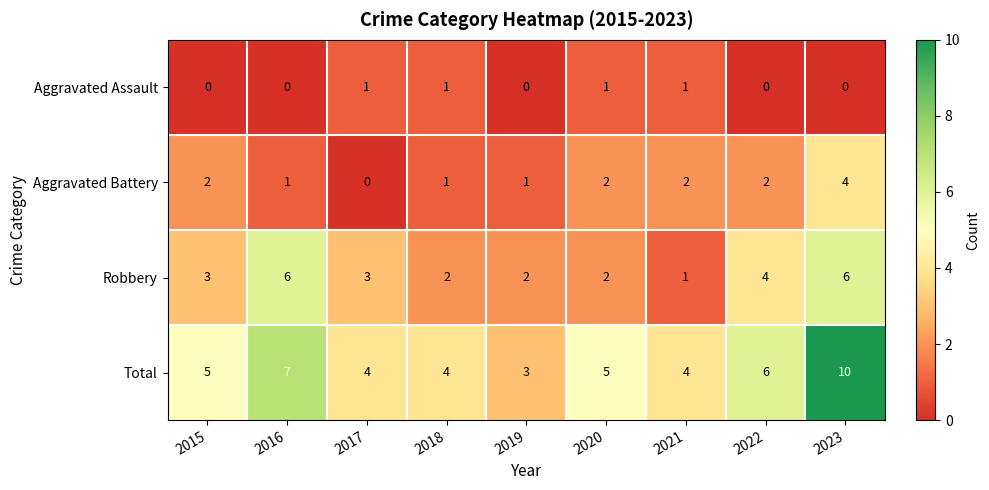

List the series in order of their overall mean, lowest first.

Aggravated Assault, Aggravated Battery, Robbery, Total